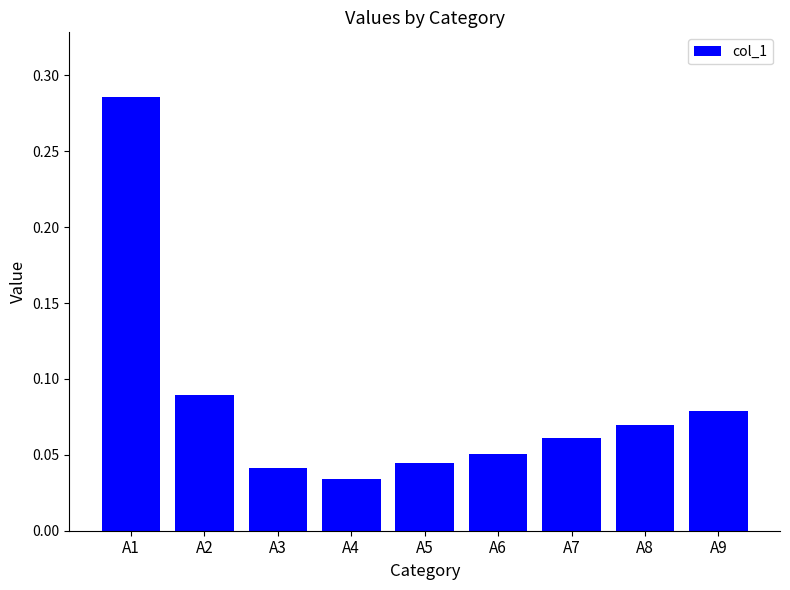

At which label is the value closest to 0?

A4